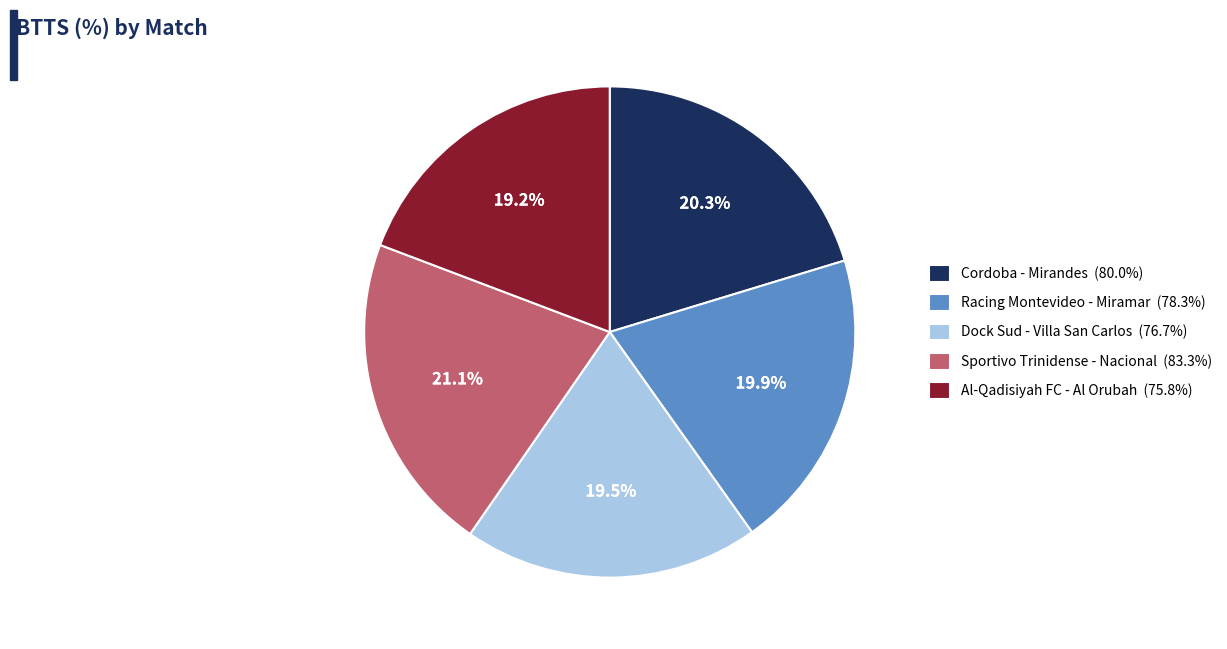

Does any single category account for the majority?

No